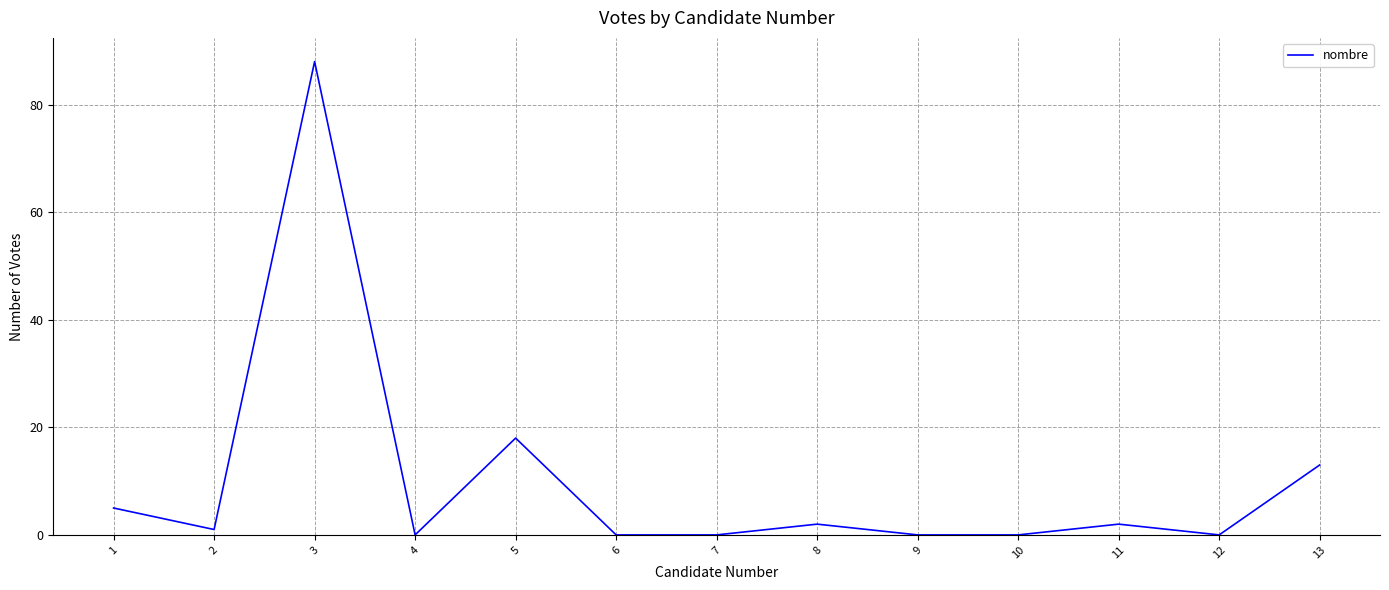

Which has a higher value, 3 or 4?

3